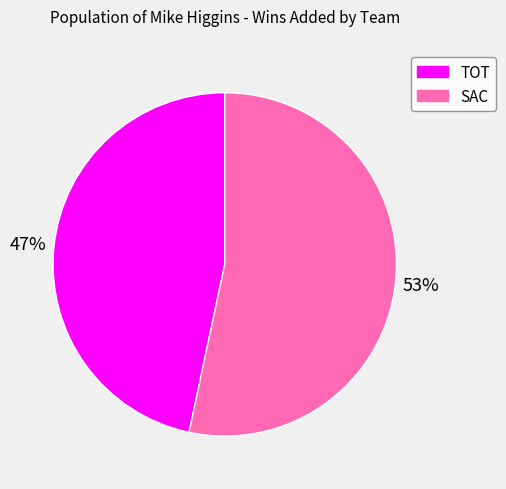

Do TOT and SAC together represent more than half of the pie?

Yes